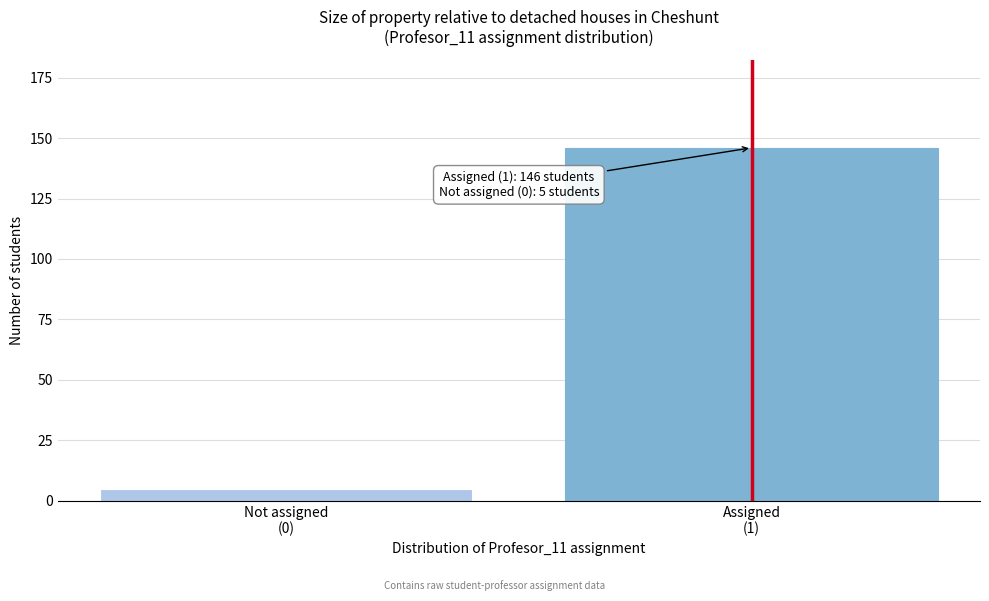

Reading left to right, list all the values displayed in this chart.

5	146